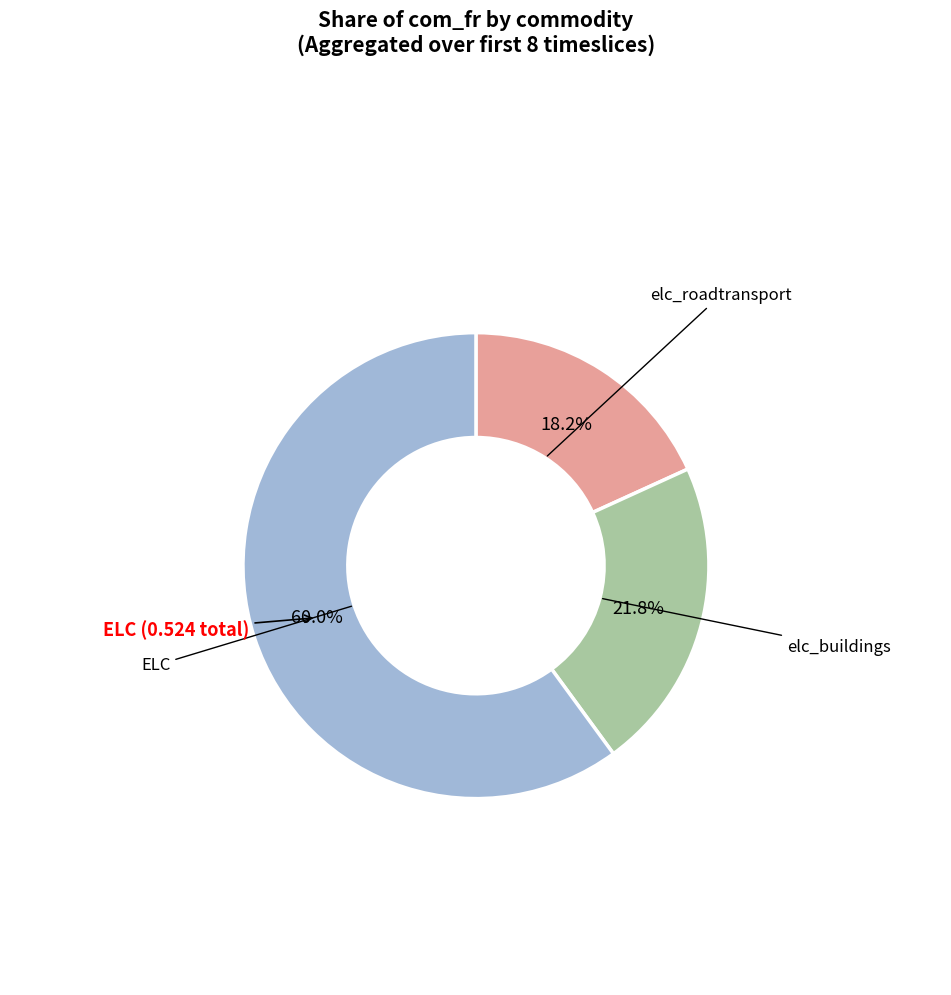

To the nearest percent, what is the average slice percentage?

33%